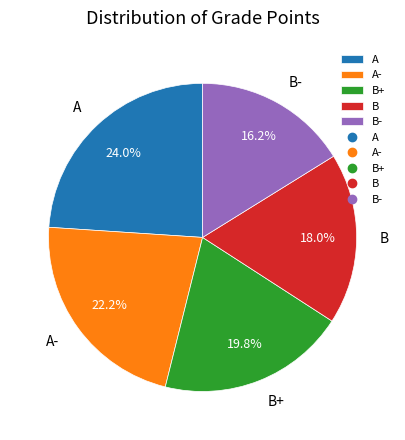

Which has a higher value, B or A?

A